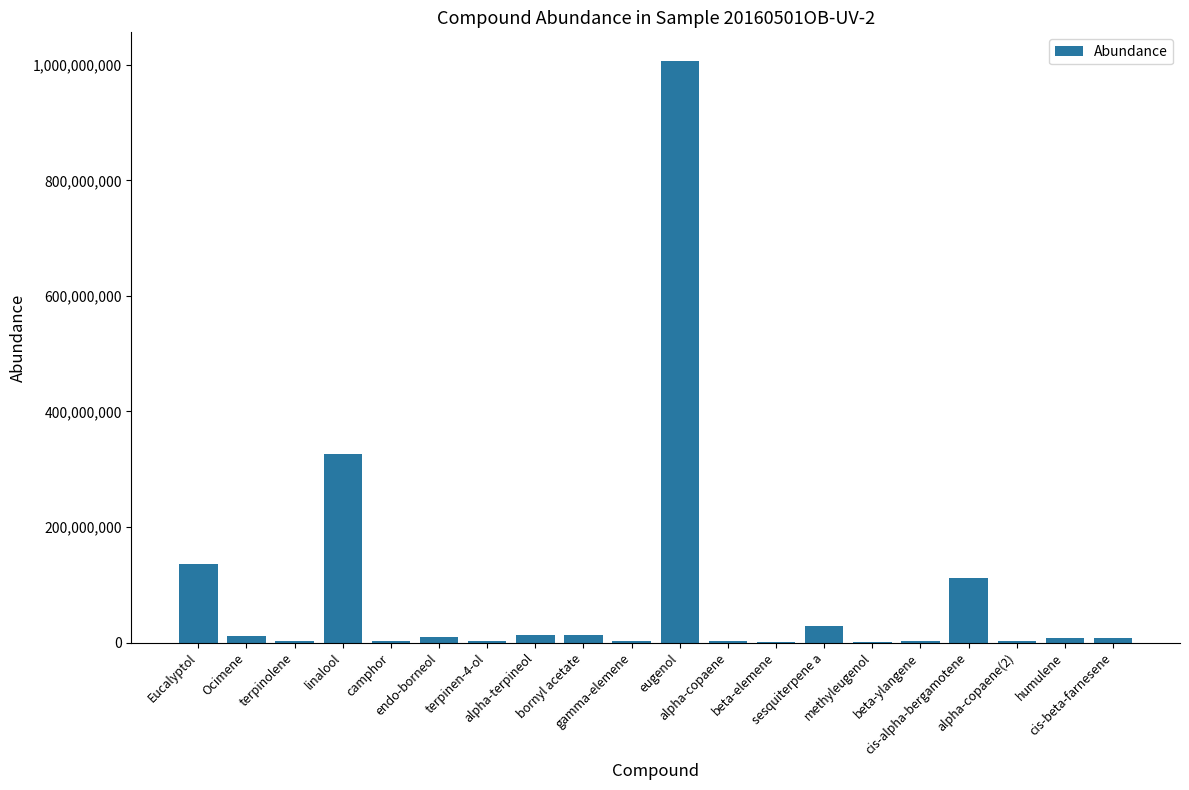

What is the greatest value displayed?

1005995073